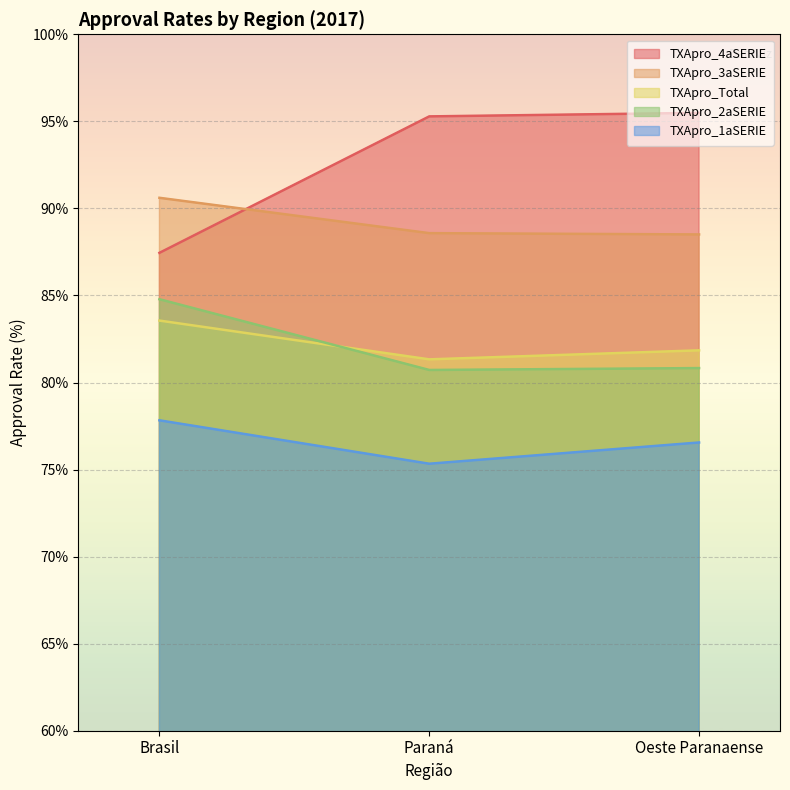

How many lines are shown in the chart?

5